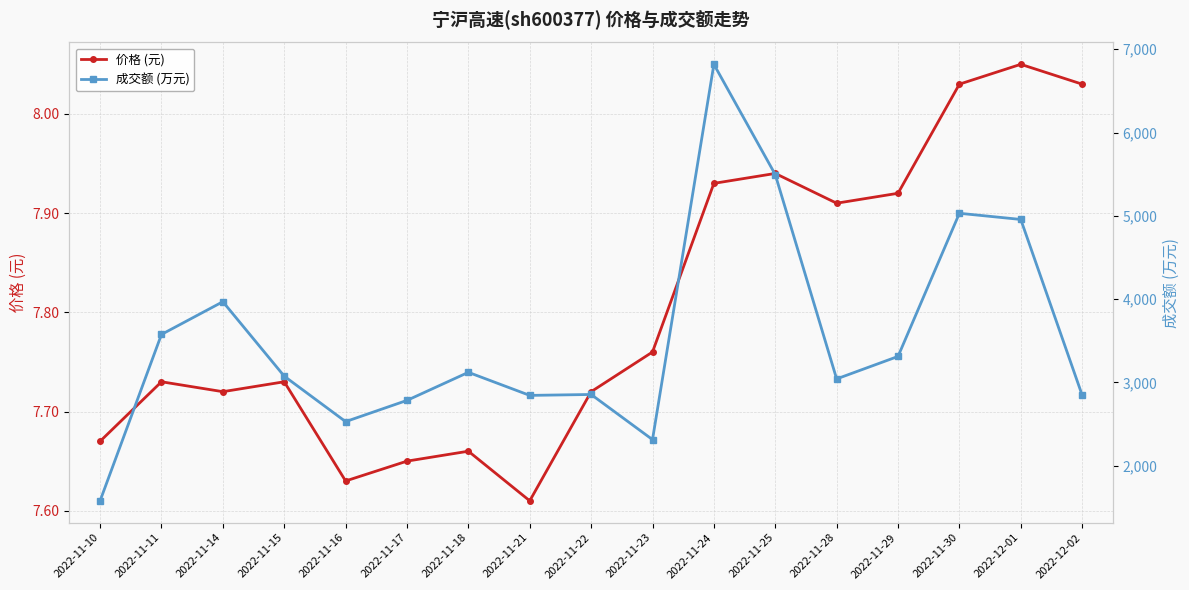

Reading left to right, list all the values displayed in this chart.

价格 (元): 2022-11-10=7.7	2022-11-11=7.7	2022-11-14=7.7	2022-11-15=7.7	2022-11-16=7.6	2022-11-17=7.7	2022-11-18=7.7	2022-11-21=7.6	2022-11-22=7.7	2022-11-23=7.8	2022-11-24=7.9	2022-11-25=7.9	2022-11-28=7.9	2022-11-29=7.9	2022-11-30=8.0	2022-12-01=8.1	2022-12-02=8.0
成交额 (万元): 2022-11-10=1577.0	2022-11-11=3575.0	2022-11-14=3968.0	2022-11-15=3074.0	2022-11-16=2528.0	2022-11-17=2783.0	2022-11-18=3120.0	2022-11-21=2843.0	2022-11-22=2854.0	2022-11-23=2312.0	2022-11-24=6819.0	2022-11-25=5495.0	2022-11-28=3041.0	2022-11-29=3311.0	2022-11-30=5030.0	2022-12-01=4956.0	2022-12-02=2846.0